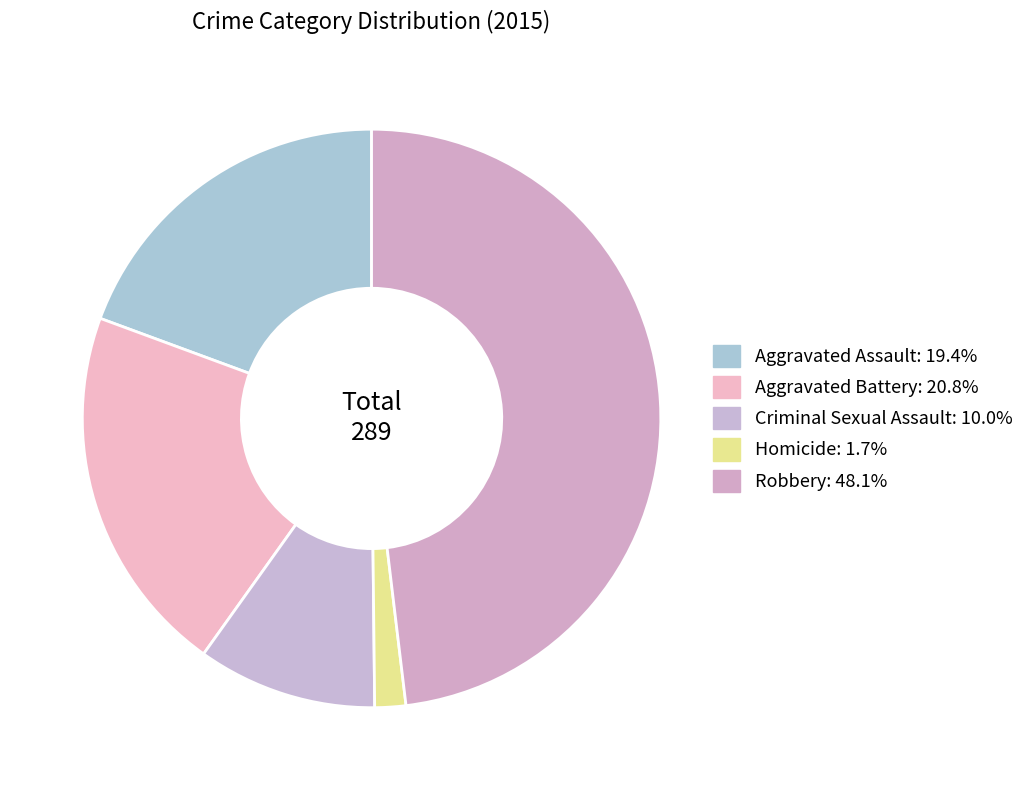

To the nearest percent, what percentage of the pie is Aggravated Assault?

19%